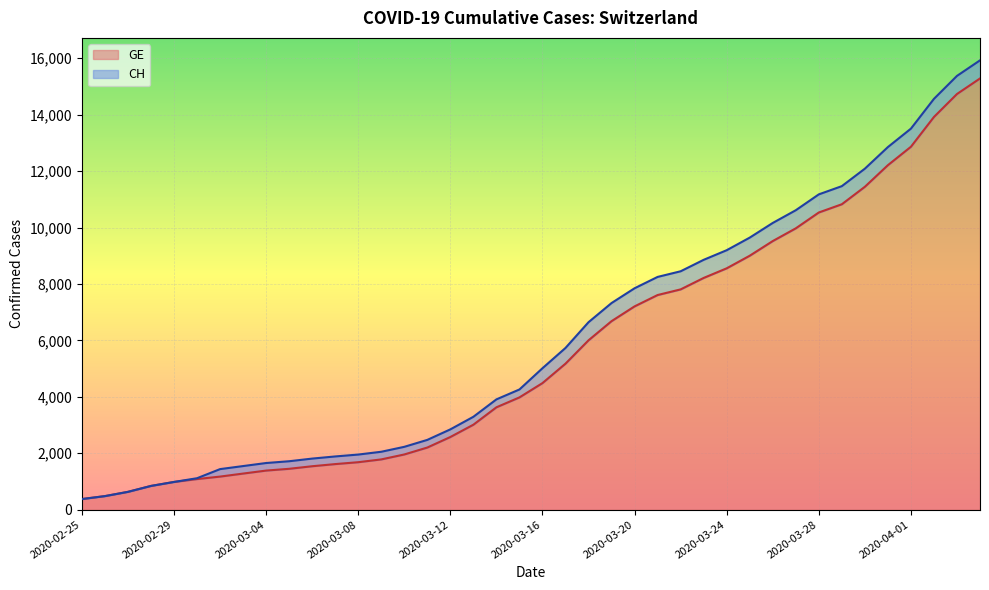

What is the label of the 14th point from the left?

2020-03-09